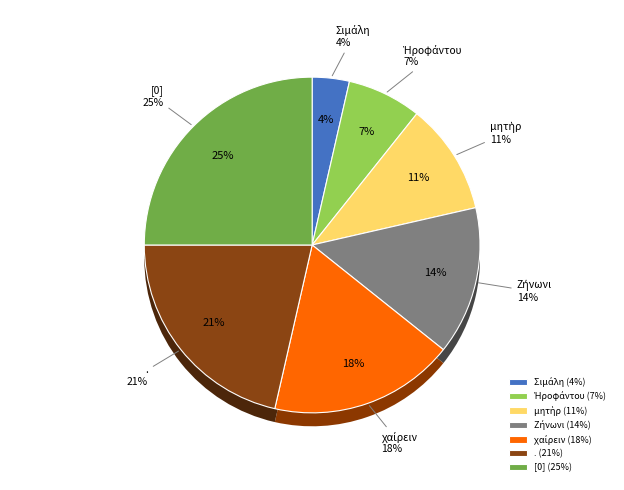

To the nearest percent, what is the combined percentage of Σιμάλη and Ἡροφάντου?

11%